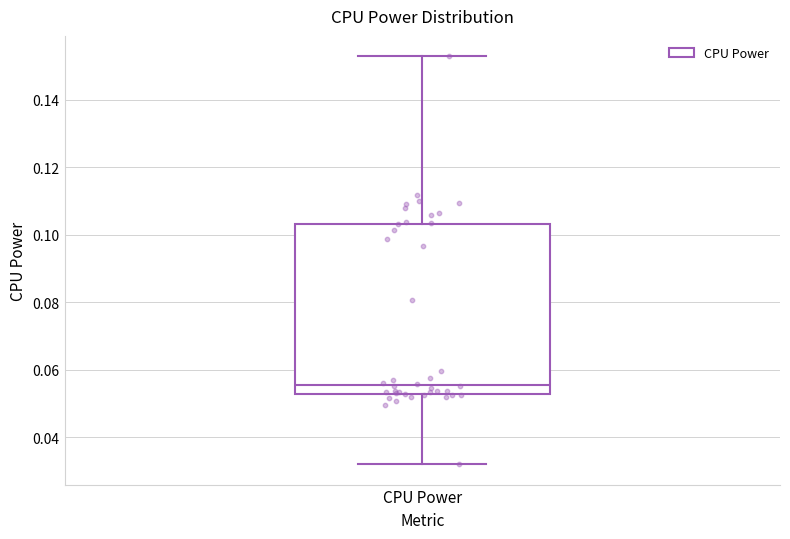

Transcribe this box plot: give where the median line is, the range the box spans, and where the two whiskers end, as read against the y-axis. The values are not printed on the chart, so give them approximately, as read against the axis.

median 0.056, box 0.052 to 0.104, whiskers 0.032 to 0.152